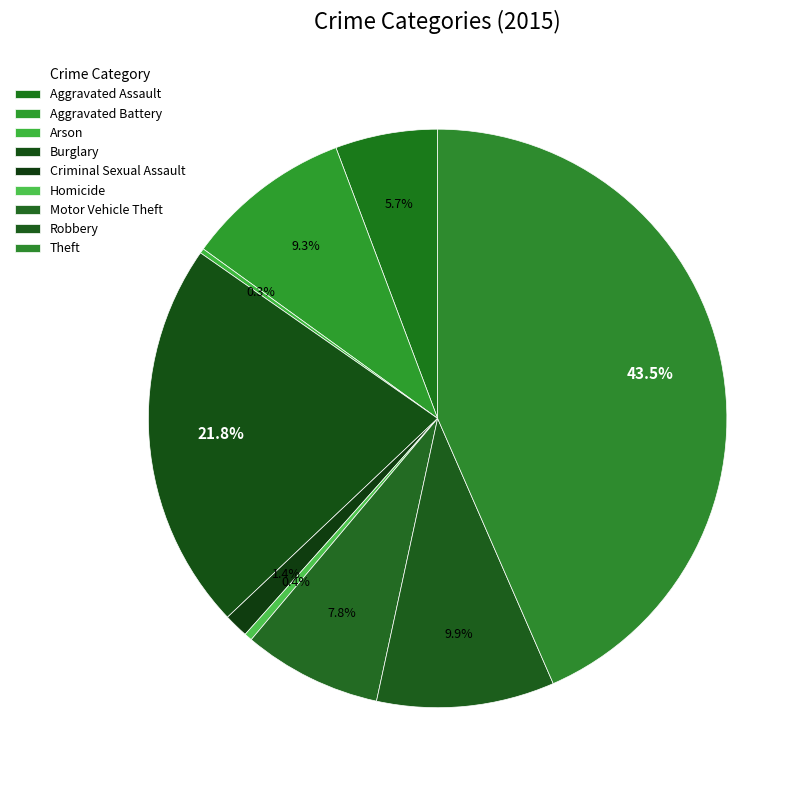

The Robbery slice represents 10% of the pie. True or false?

True